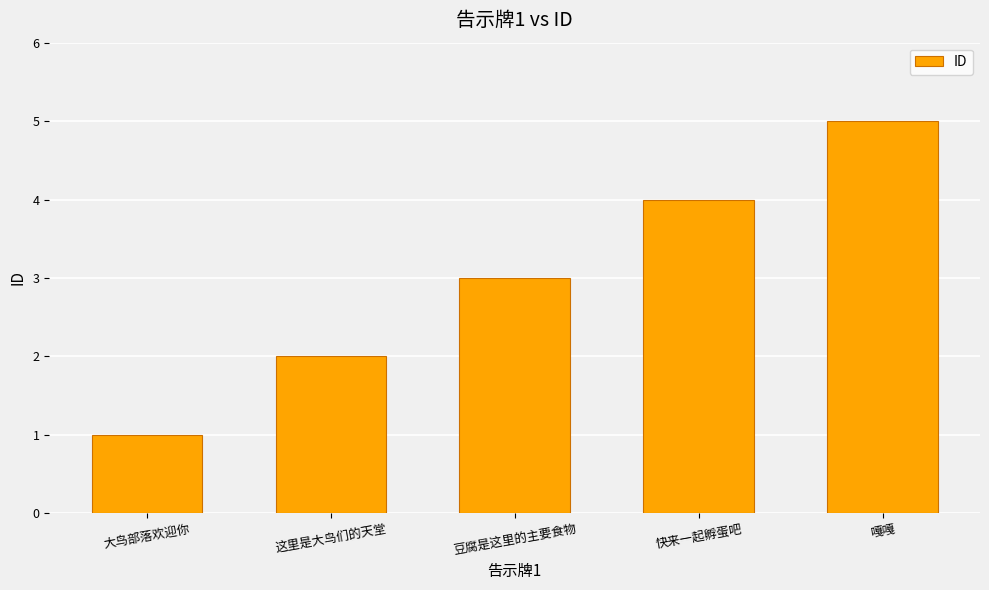

Reading left to right, extract all data points from this chart.

1	2	3	4	5